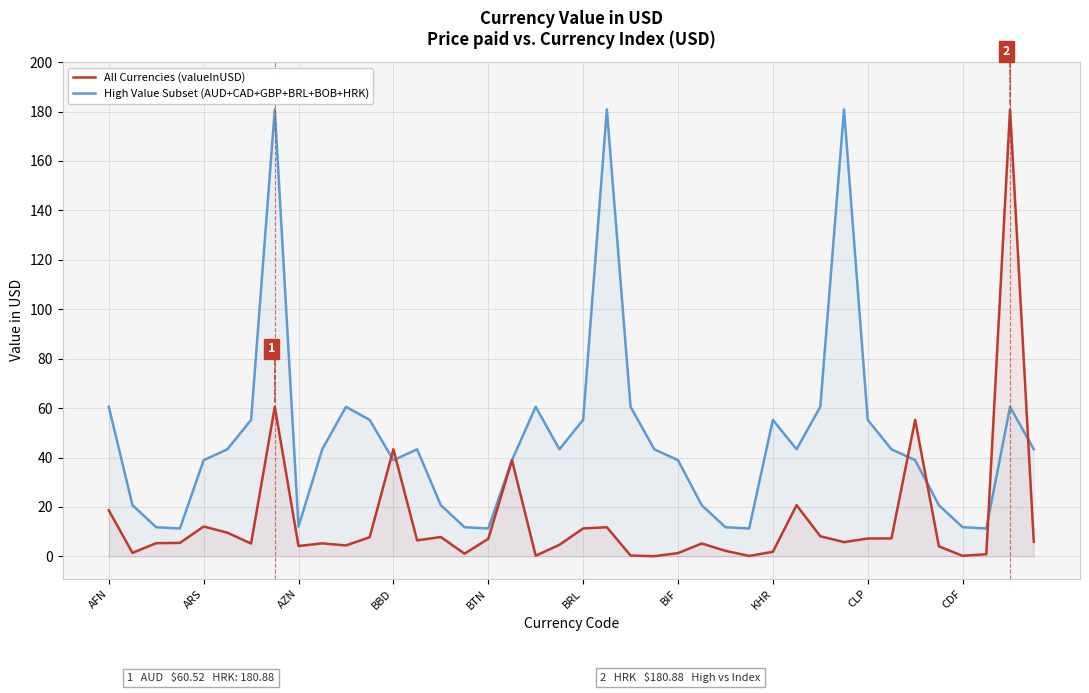

Which series has the largest total across all categories?

High Value Subset (AUD+CAD+GBP+BRL+BOB+HRK)